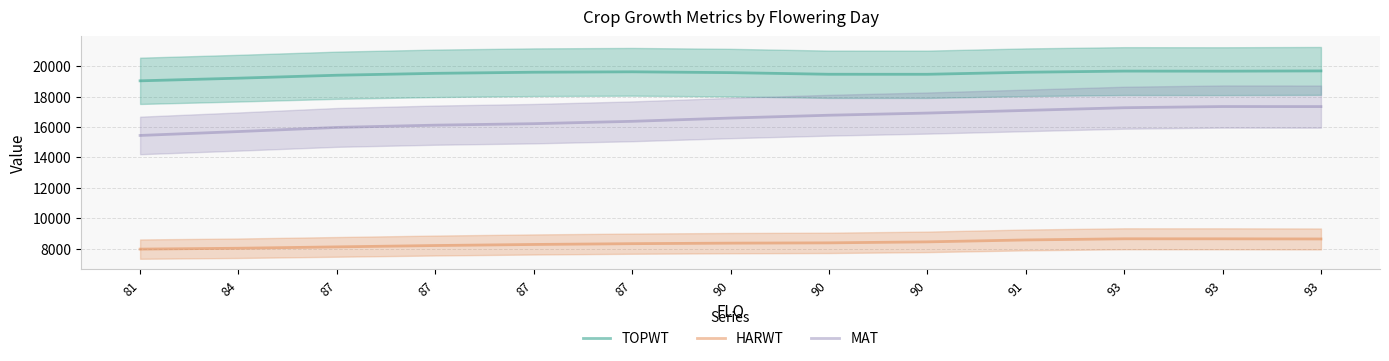

List the series in order of their overall mean, highest first.

TOPWT, MAT, HARWT